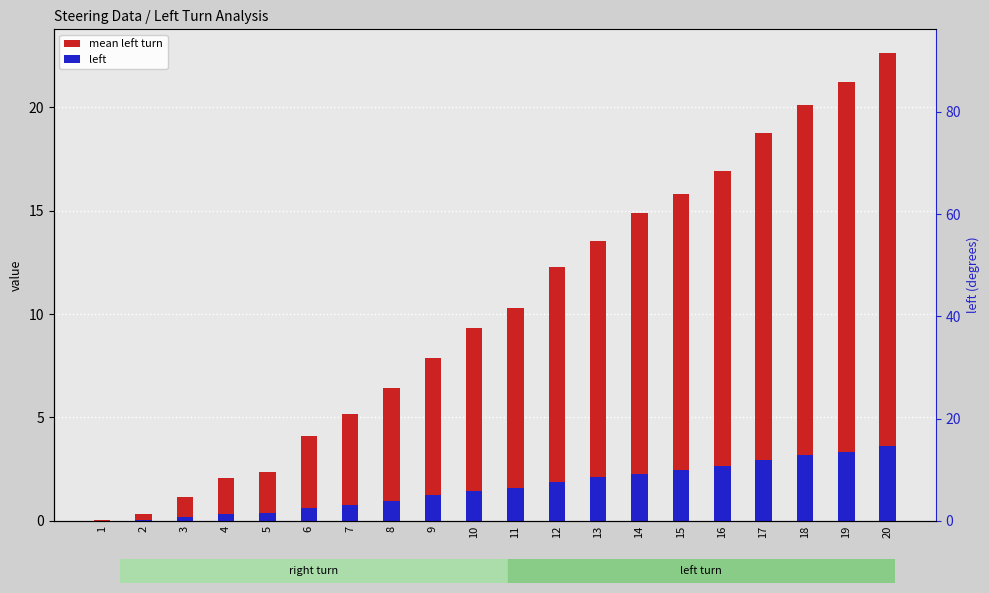

Which series has the largest total across all categories?

mean left turn